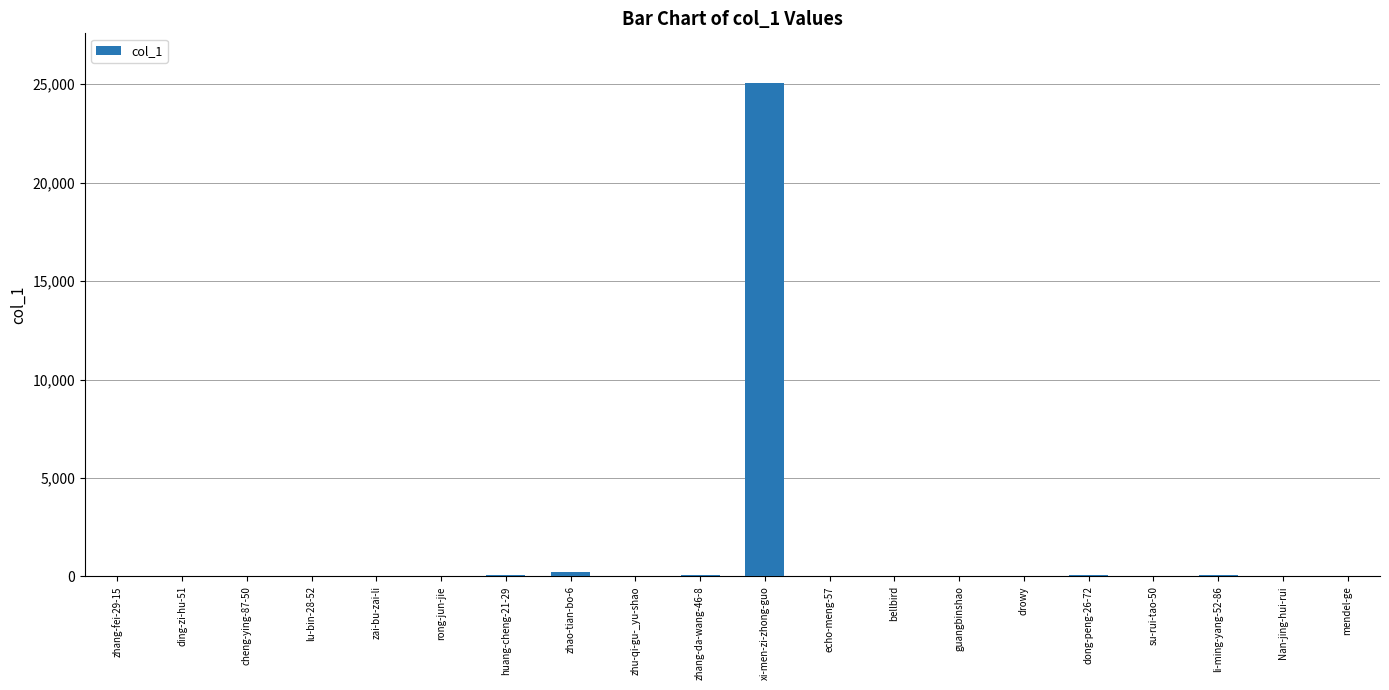

What is the sum of all values?

25667